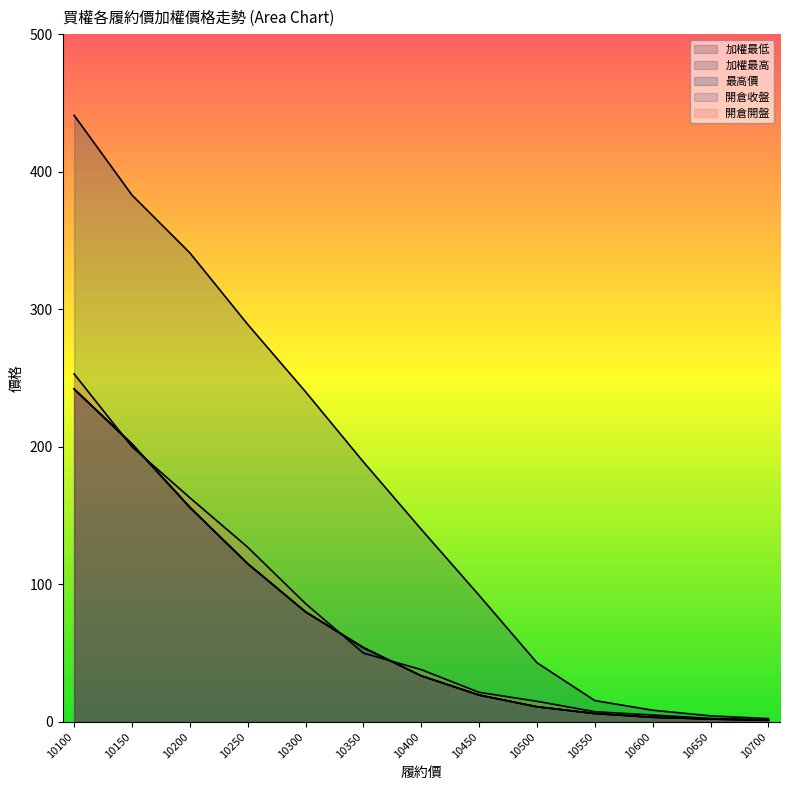

List the labels in order of 加權最高 value, smallest first.

10700, 10650, 10600, 10550, 10500, 10450, 10400, 10350, 10300, 10250, 10200, 10150, 10100